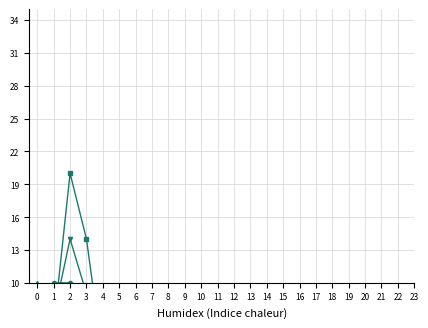

What is the difference between the second highest and second lowest values in the Services series?

6